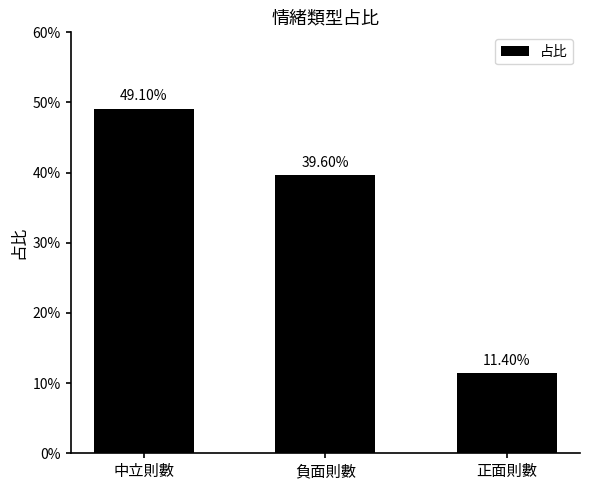

What is the sum of the values at 正面則數 and 中立則數?

0.6